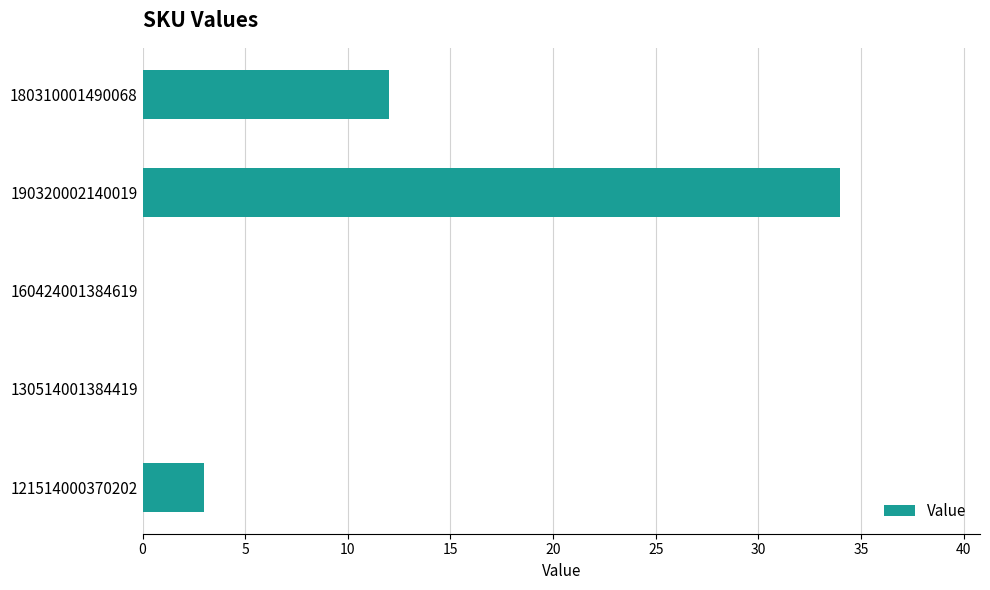

What is the sum of all values?

49